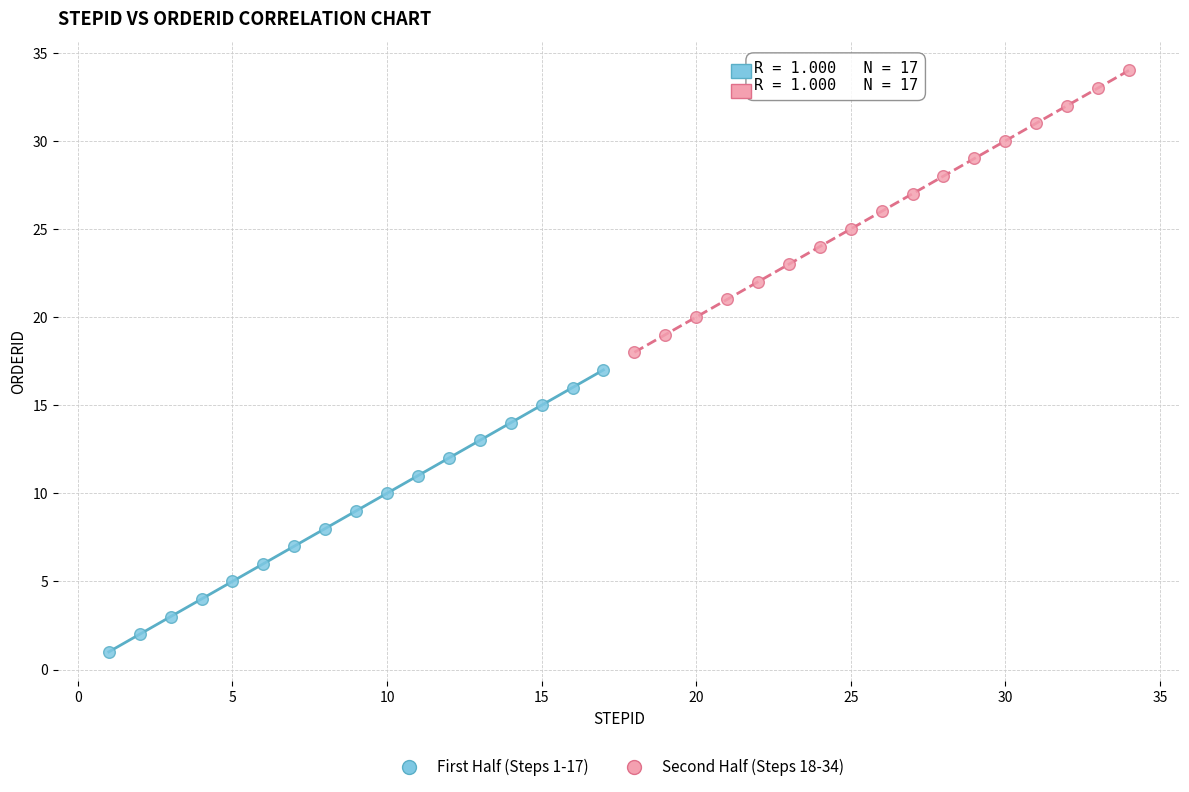

Which series reaches the minimum Y coordinate?

First Half (Steps 1-17)